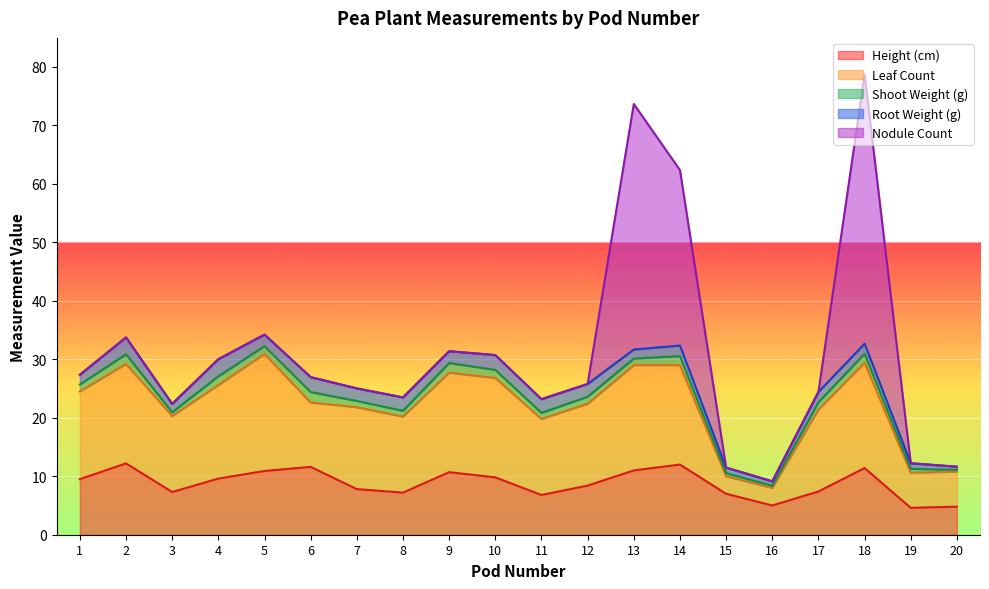

At 16, list the series in order from largest to smallest.

Height (cm), Leaf Count, Root Weight (g), Shoot Weight (g), Nodule Count